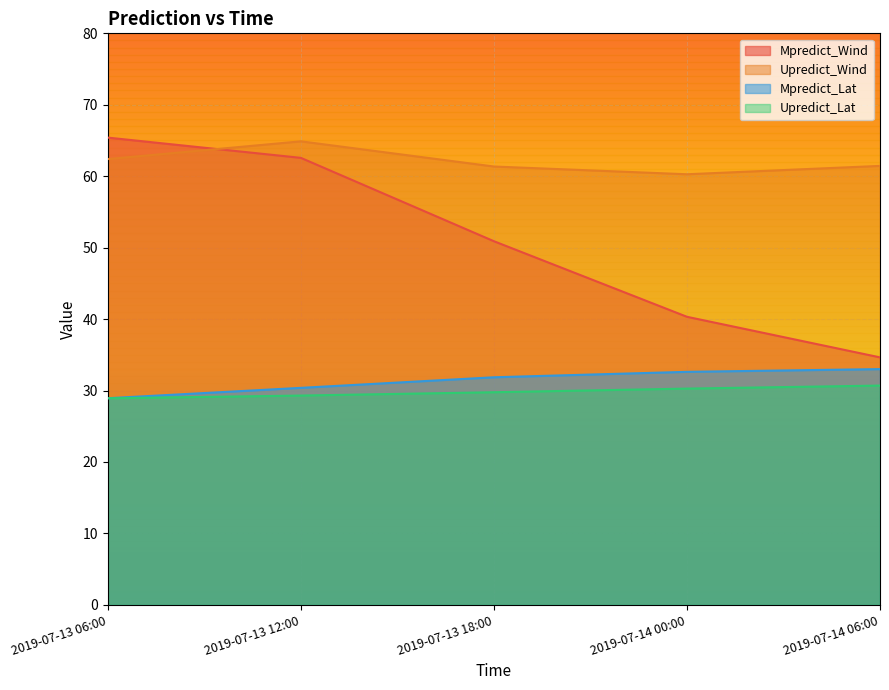

Between 2019-07-13 06:00 and 2019-07-13 12:00, which is larger?

2019-07-13 06:00